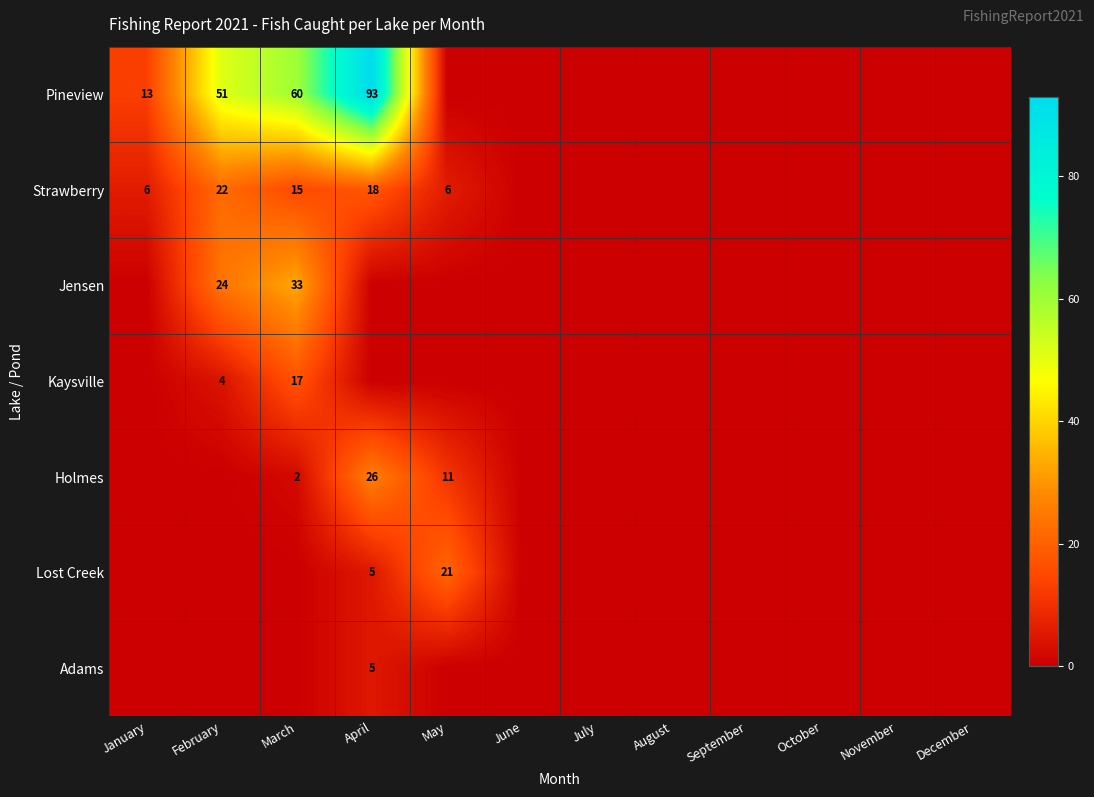

Is it true that Strawberry equals 12 at February?

False